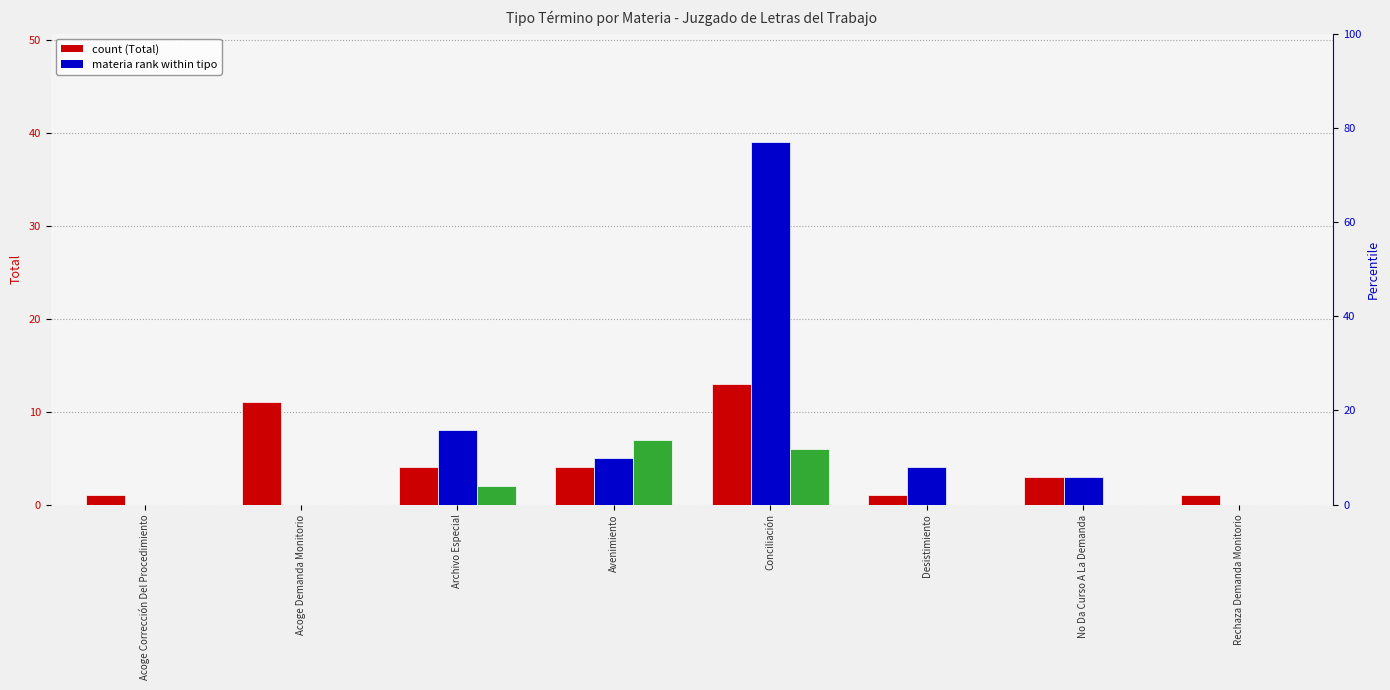

What is the sum of all Monitorio values?

38